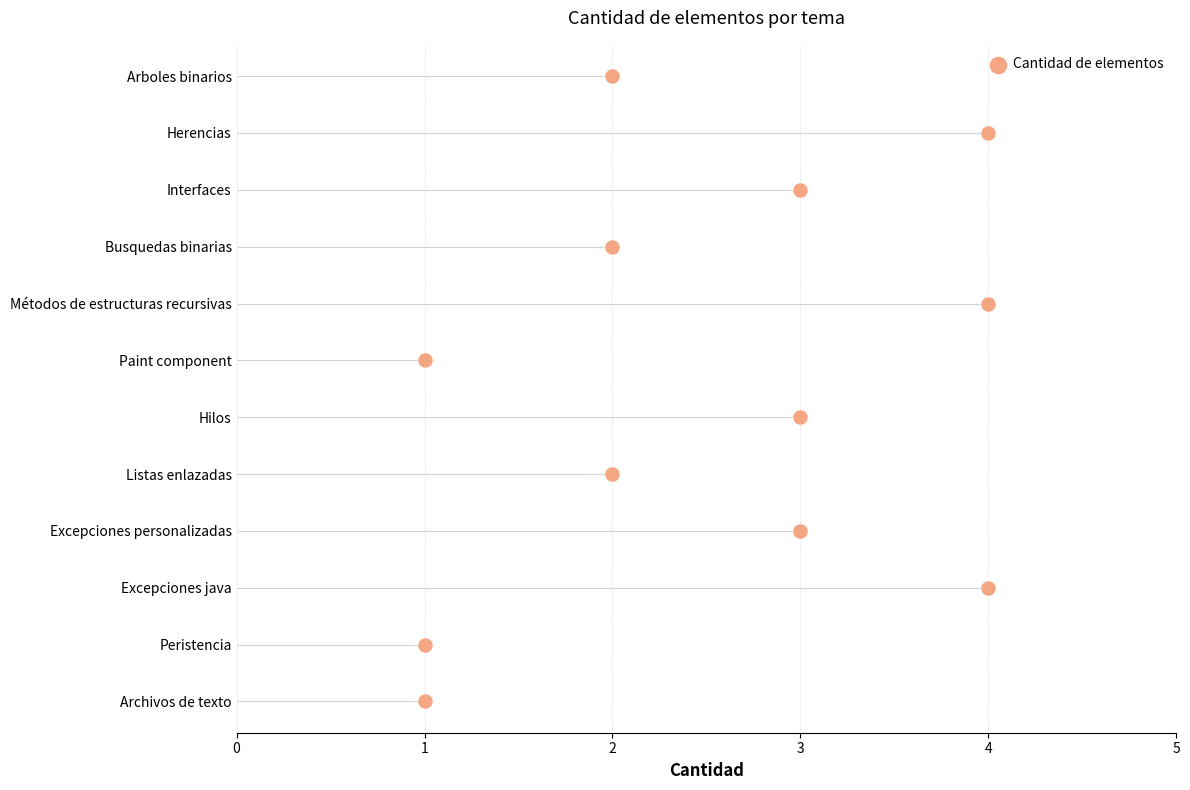

What is the change in value from 2 to 4?

+1